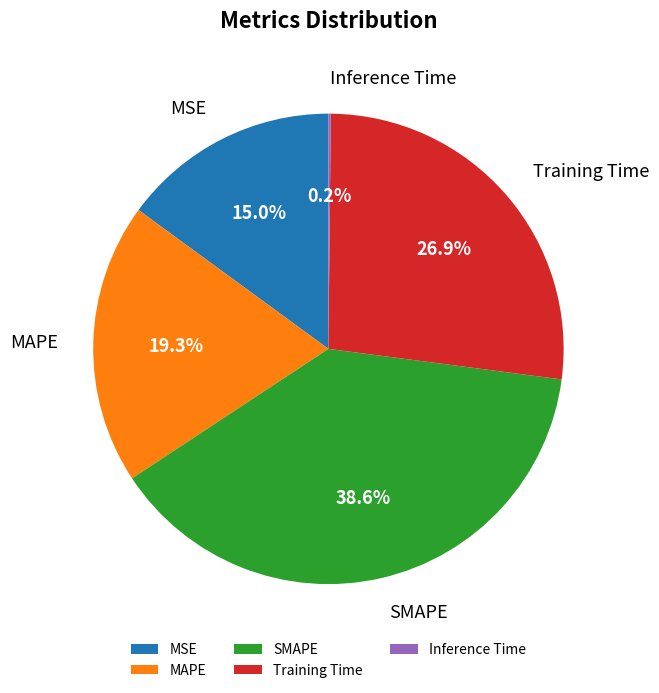

What percentage do SMAPE and MSE together represent?

53.6%